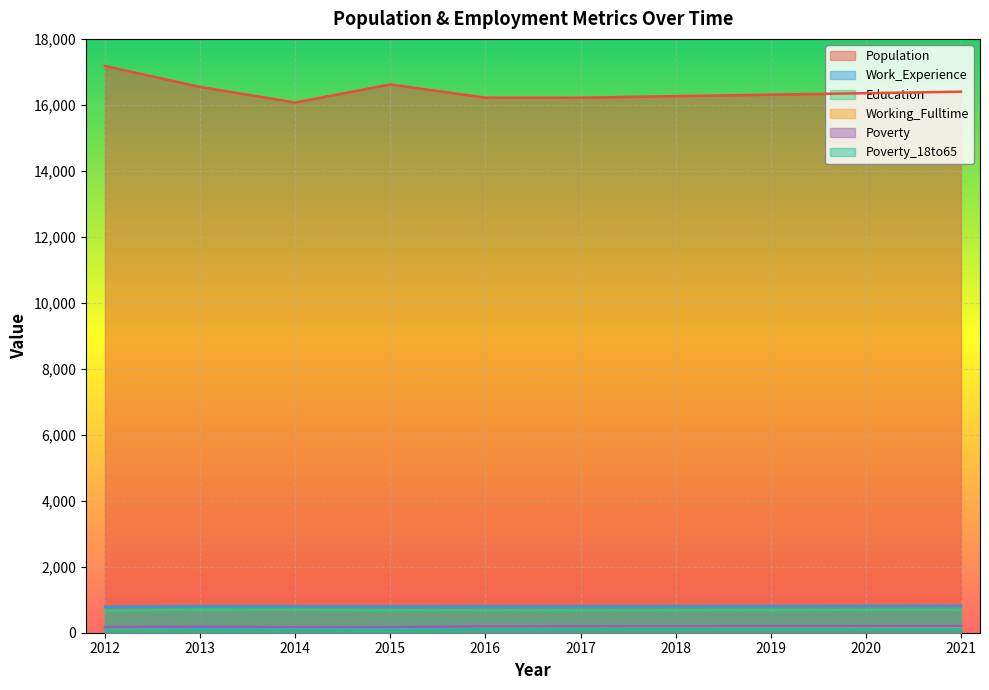

At which category does Population reach its first local valley?

2014